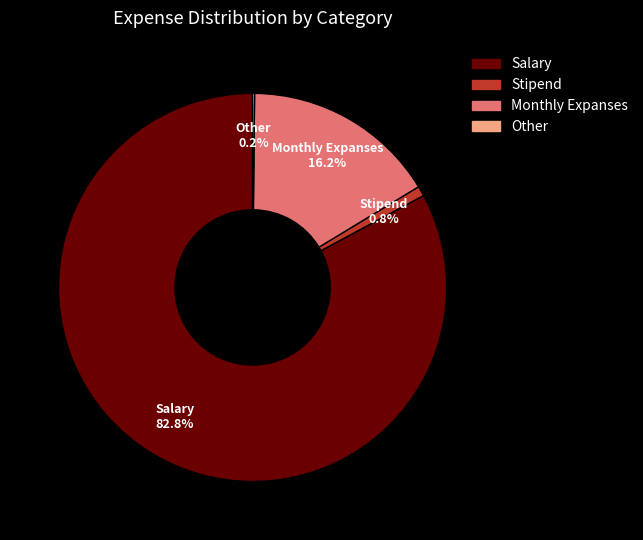

Approximately how many times larger is the value at Monthly Expanses compared to Stipend?

19.5